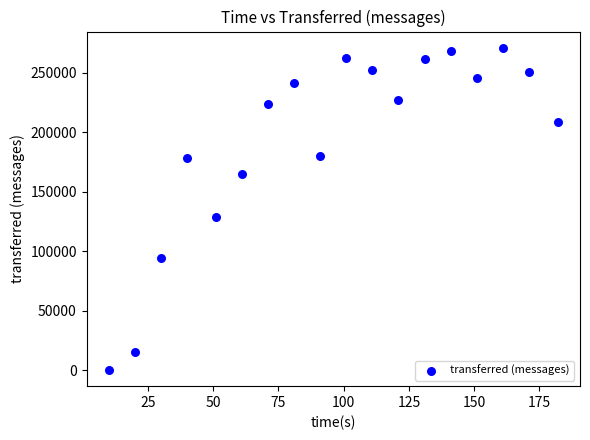

What Y value in the scatter plot is closest to 135480?

128840